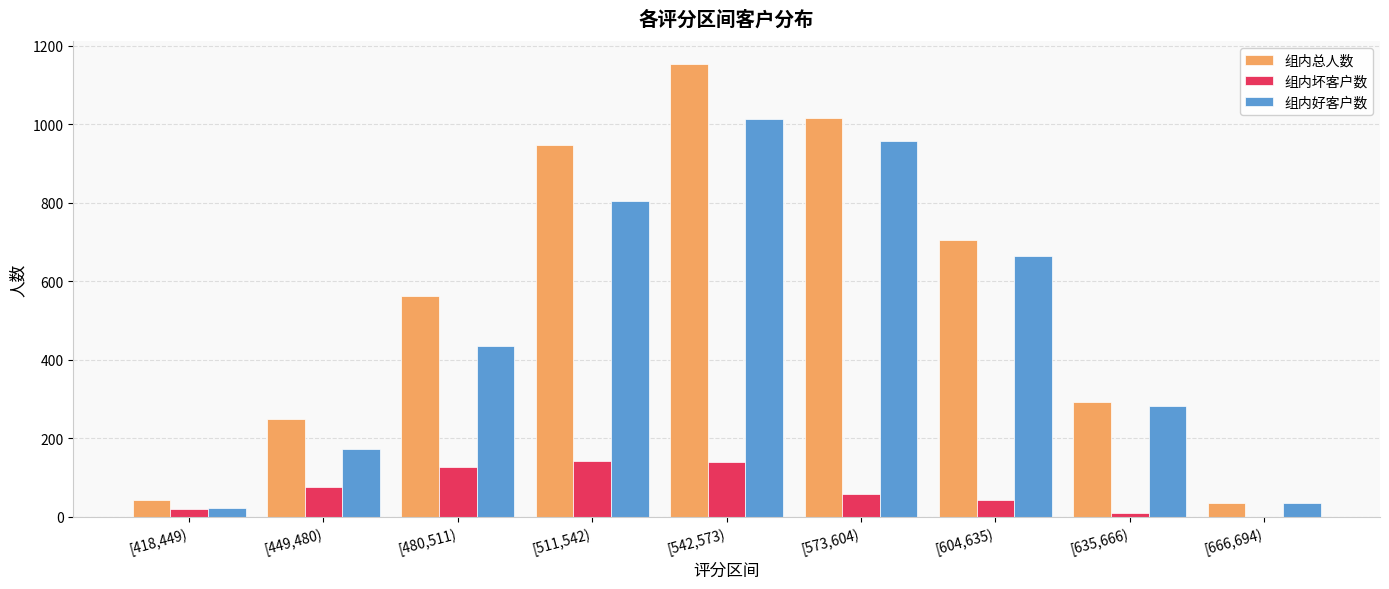

Between [480,511) and [635,666), which series saw the biggest shift?

组内总人数